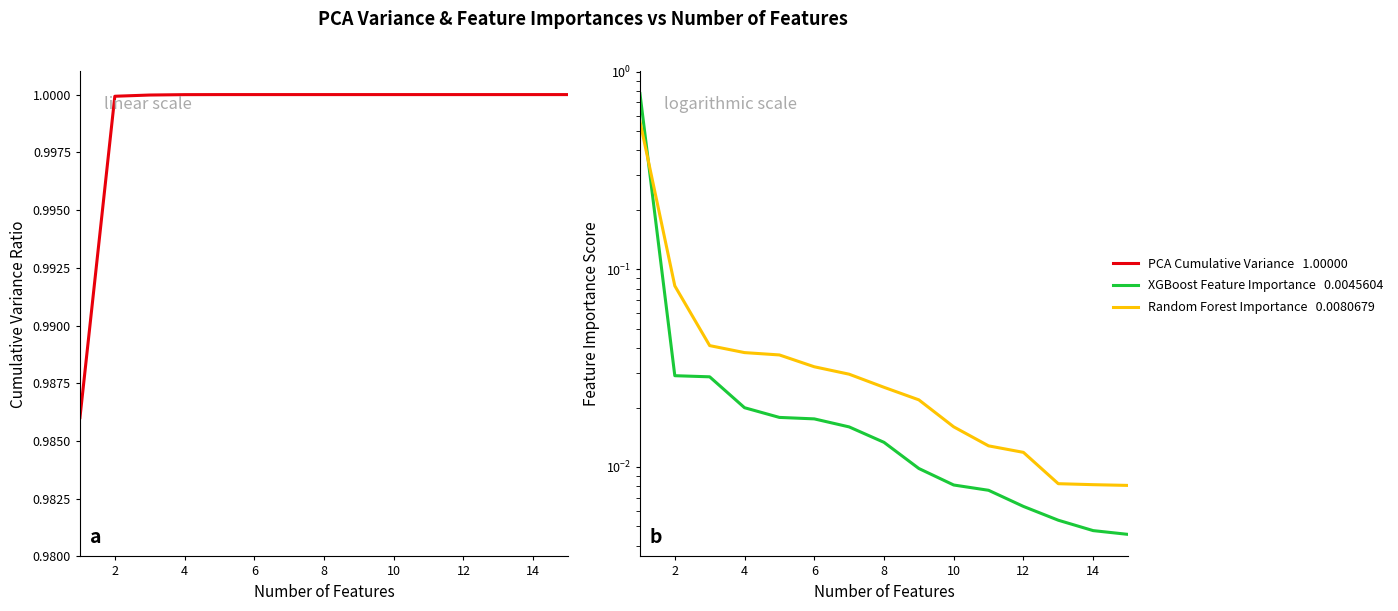

Reading left to right, list all the values displayed in this chart.

PCA Cumulative Variance: 1.0	1.0	1.0	1.0	1.0	1.0	1.0	1.0	1.0	1.0	1.0	1.0	1.0	1.0	1.0
XGBoost Feature Importance: 0.8	0.0	0.0	0.0	0.0	0.0	0.0	0.0	0.0	0.0	0.0	0.0	0.0	0.0	0.0
Random Forest Importance: 0.6	0.1	0.0	0.0	0.0	0.0	0.0	0.0	0.0	0.0	0.0	0.0	0.0	0.0	0.0